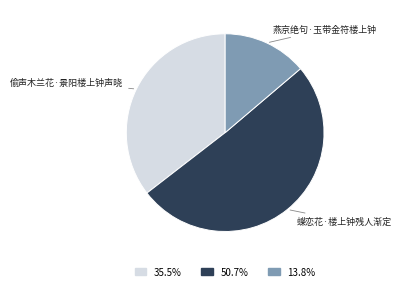

Do 偷声木兰花·景阳楼上钟声晓 and 燕京绝句·玉带金符楼上钟 together represent more than half of the pie?

No